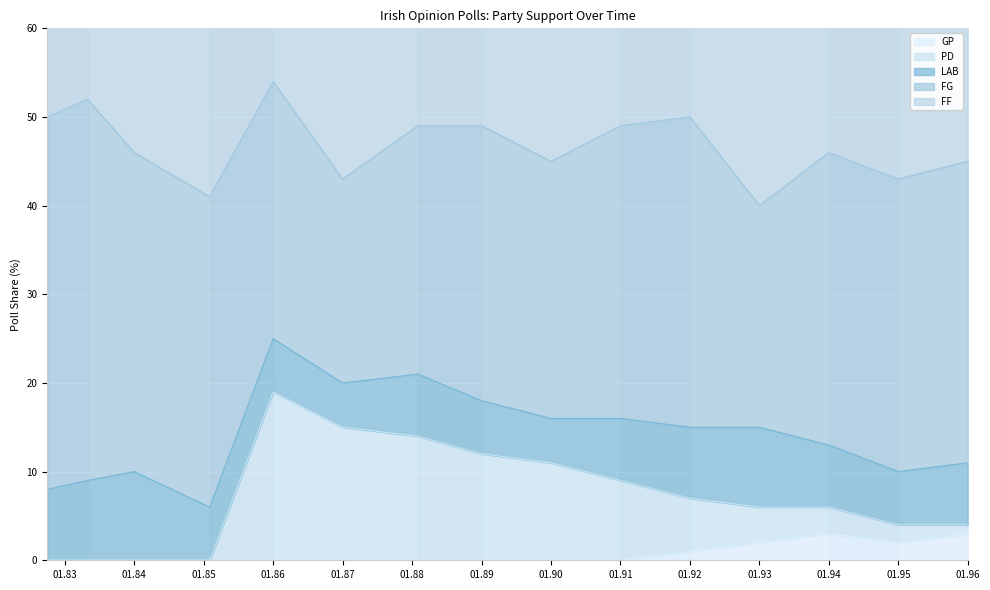

The value of FF at 1984-01 is 46. True or false?

True